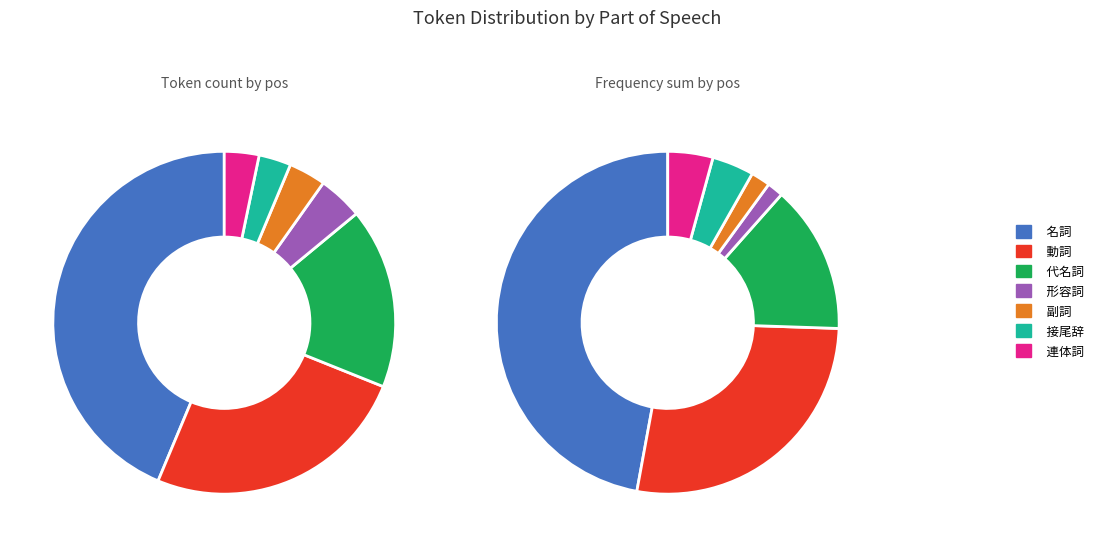

Between 動詞 and 連体詞, which is larger?

動詞